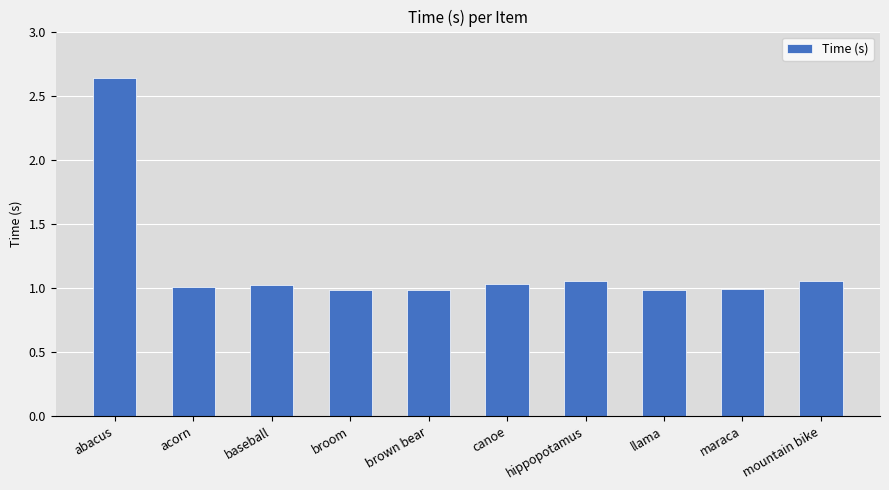

What is the difference between the maximum and minimum values?

1.7